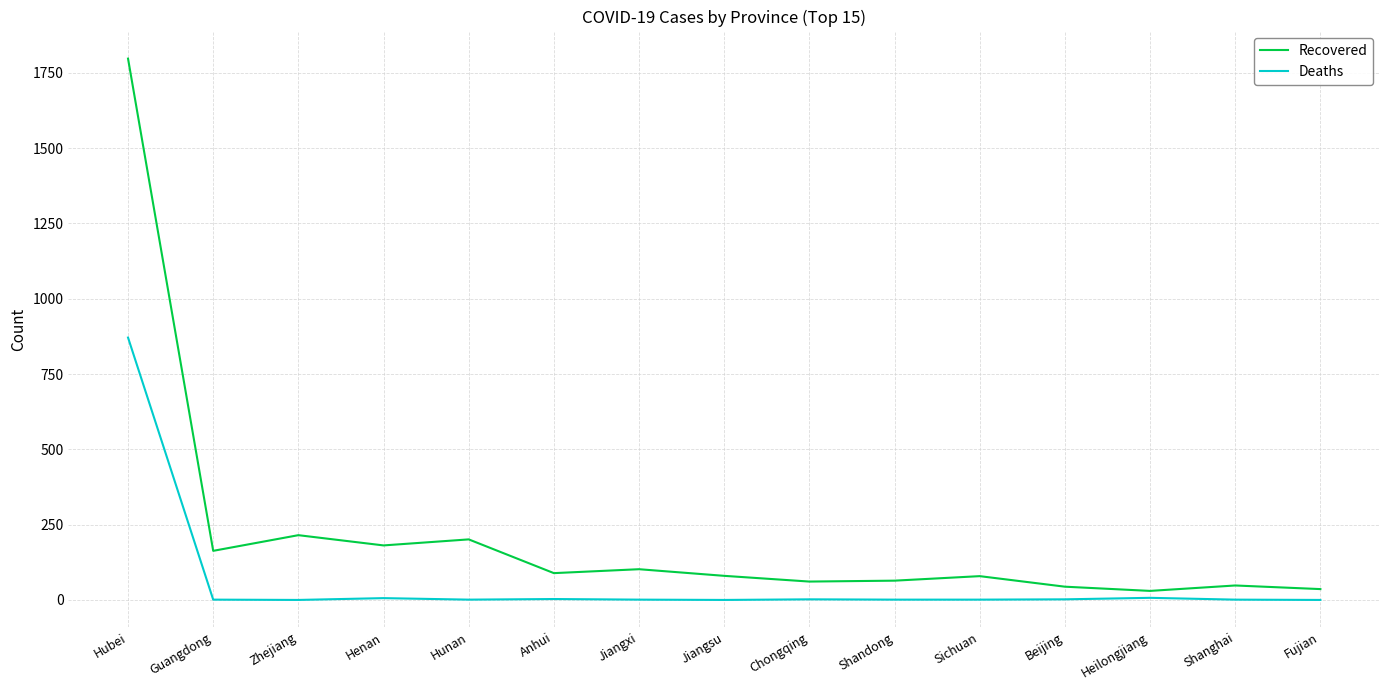

Which category has the highest value in the Deaths series?

Hubei